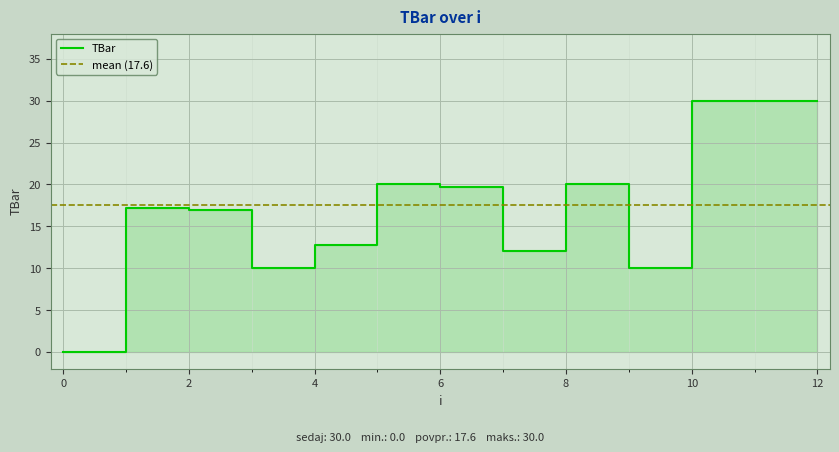

Reading right to left, extract all data points from this chart.

30.0	30.0	30.0	10.0	20.0	12.0	19.7	20.0	12.7	10.0	17.0	17.2	0.0